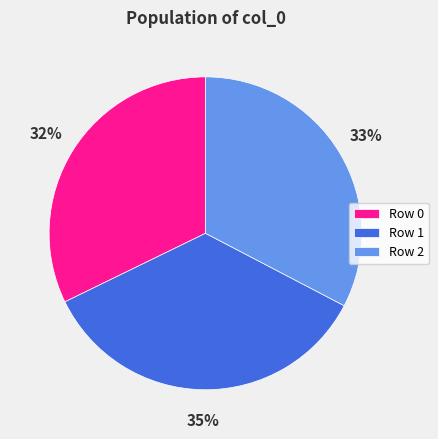

Combined, do Row 2 and Row 0 account for over 50%?

Yes